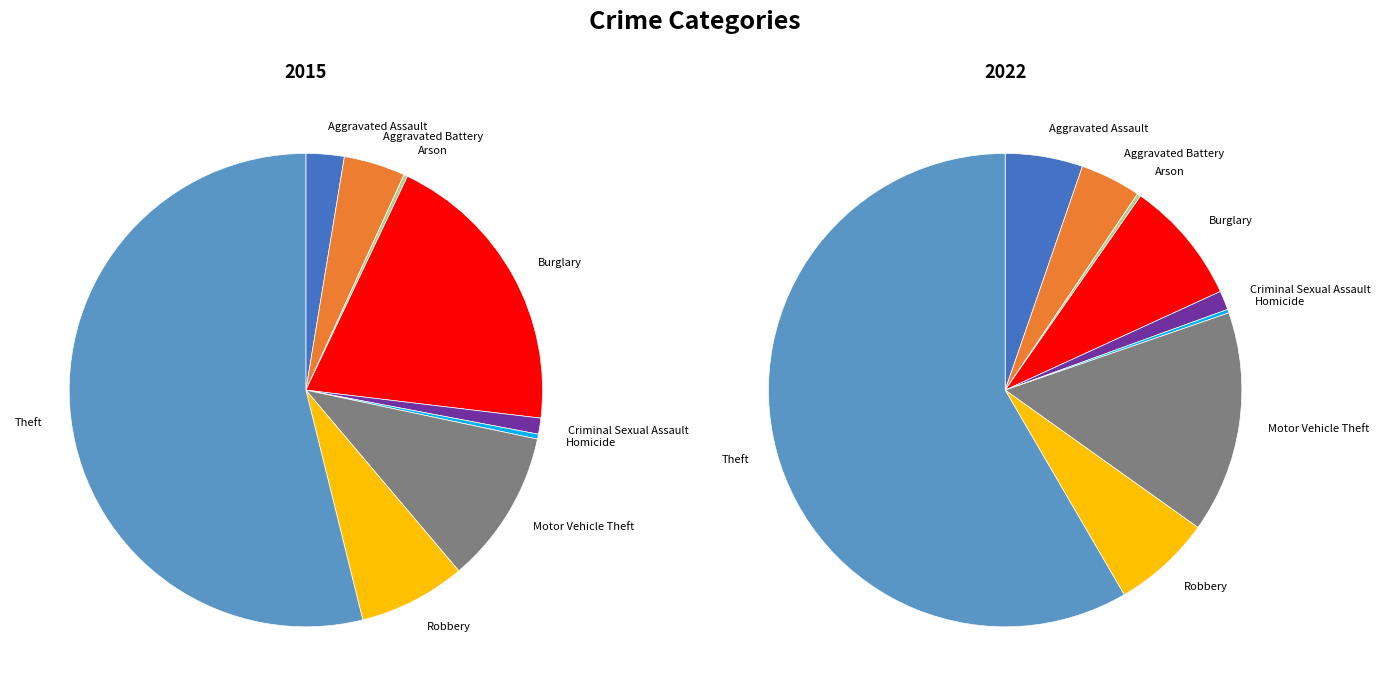

What percentage is the Aggravated Battery slice, to the nearest percent?

4%